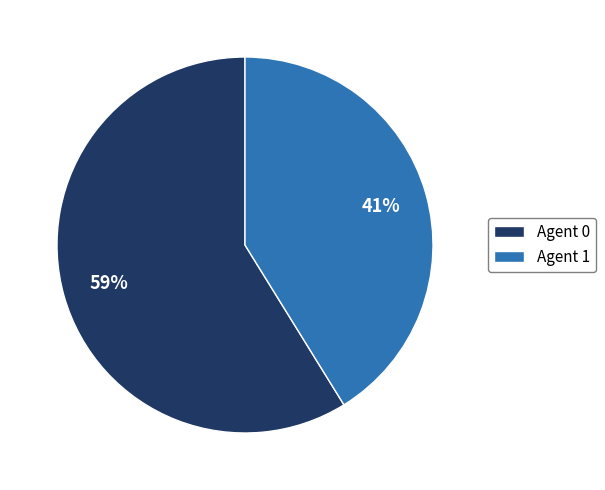

Is there a majority slice in this chart?

Yes